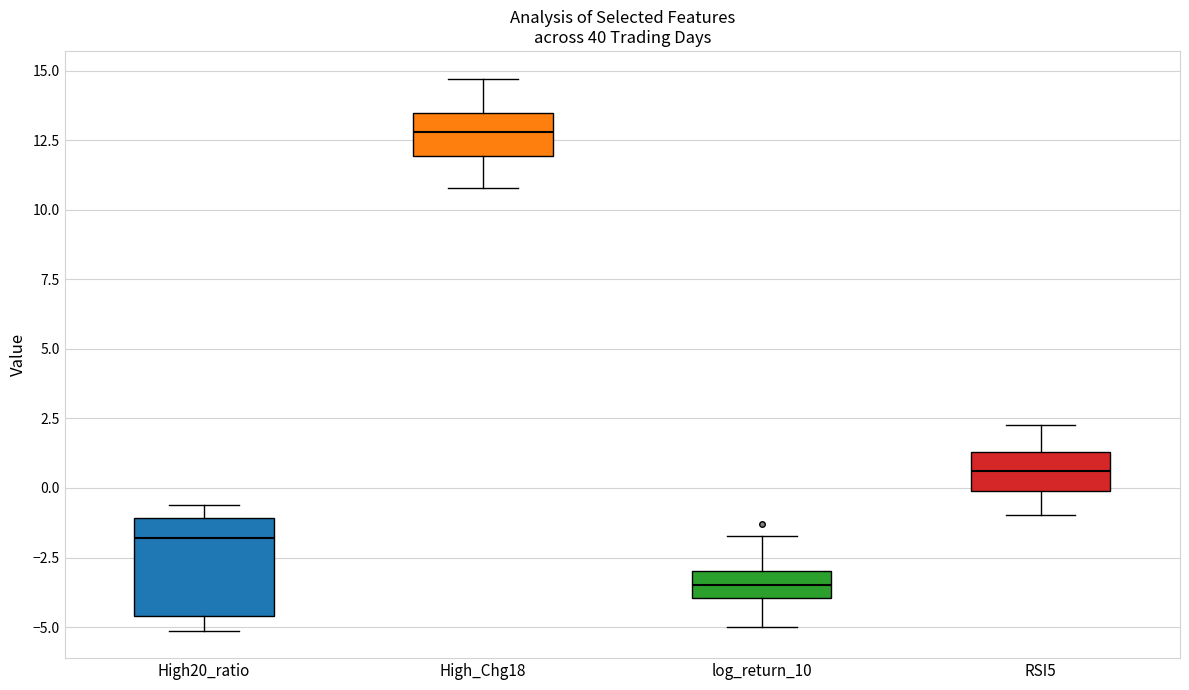

Where does the median line of the box for log_return_10 sit on the y-axis? The values are not printed on the chart, so give them approximately, as read against the axis.

-3.5